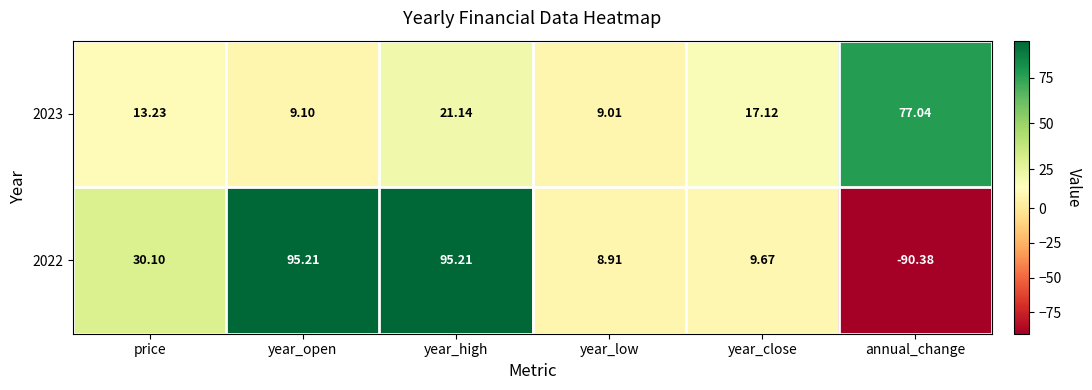

Where is 2023 nearest to the value 43?

year_high